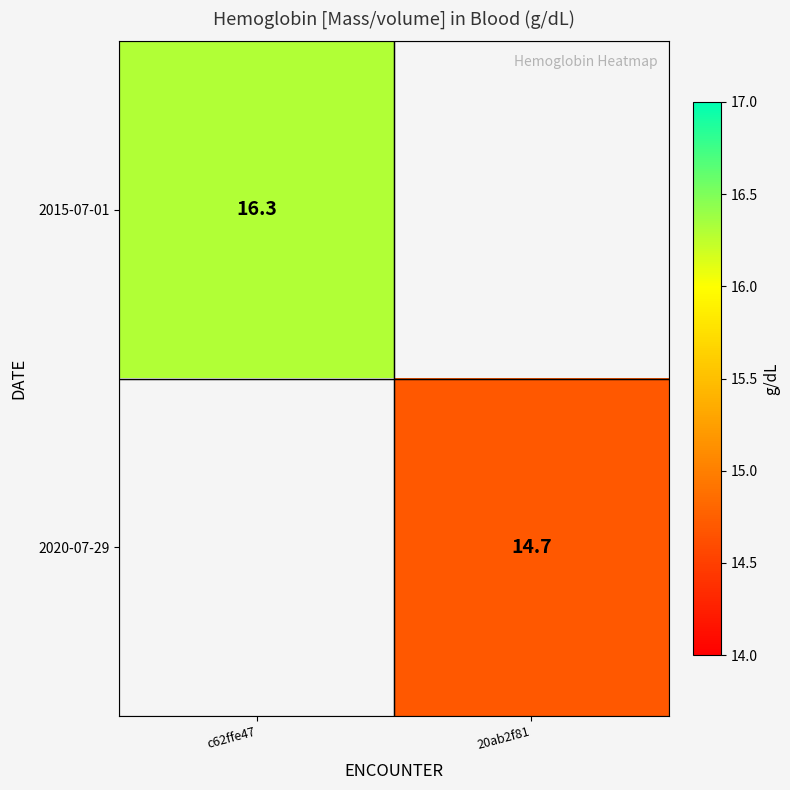

Is the value of 2020-07-29 at 20ab2f81 greater than the value of 2015-07-01 at c62ffe47?

No